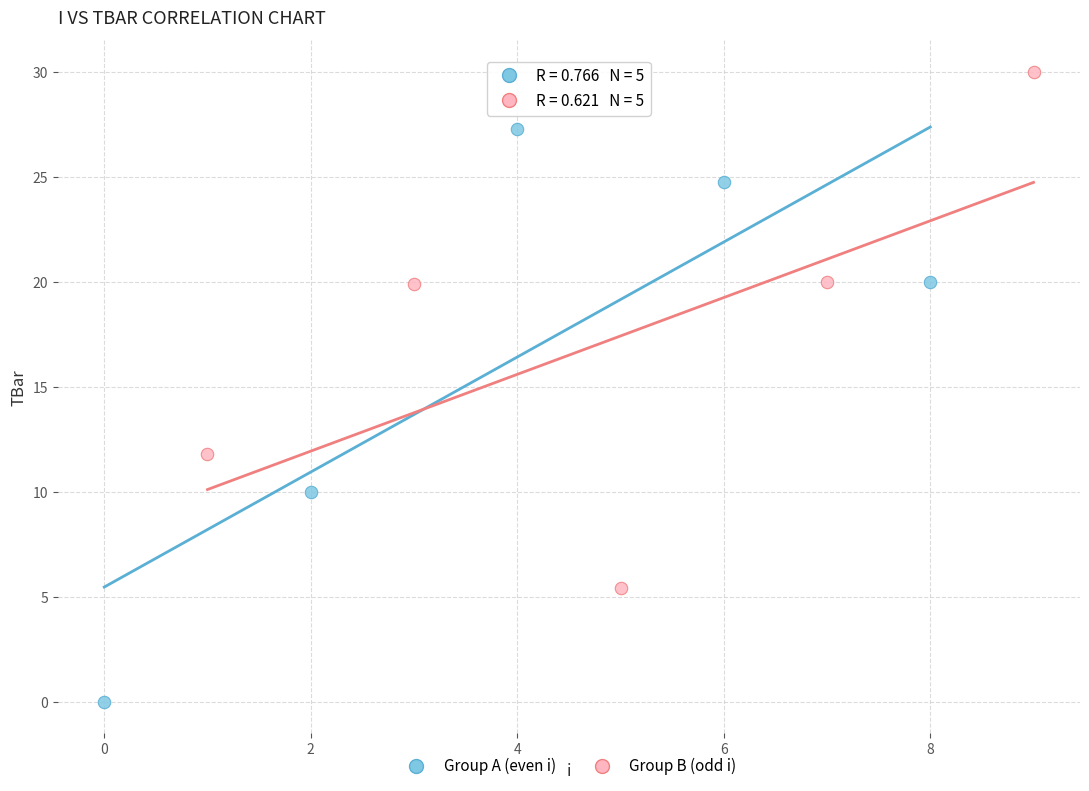

What are all the series names shown in the legend?

Group A (even i), Group B (odd i)